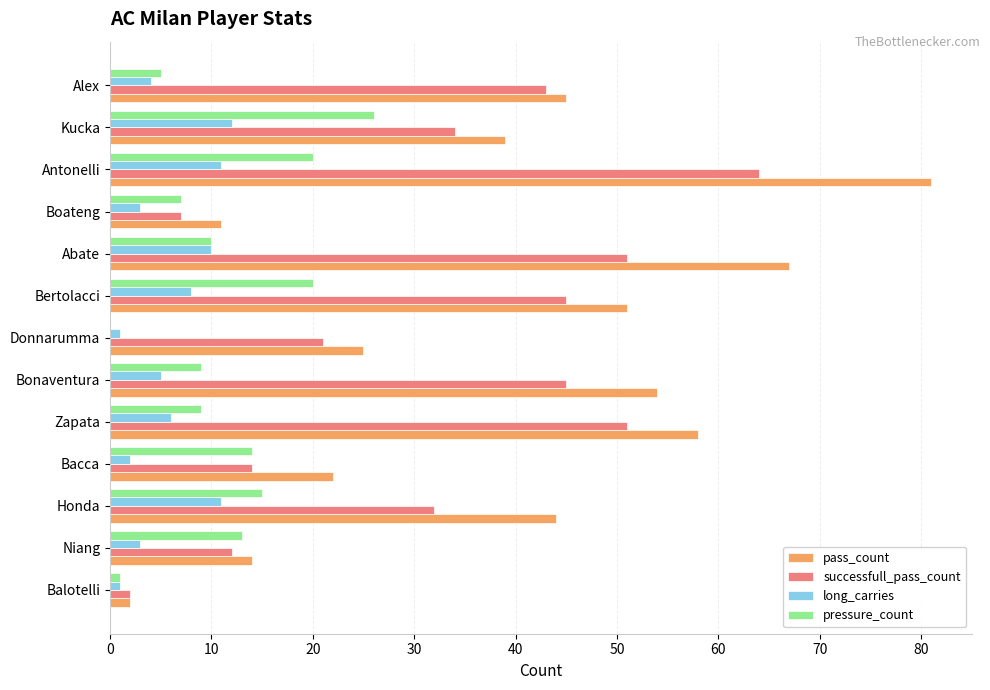

What is the total value across all series at Alex?

97